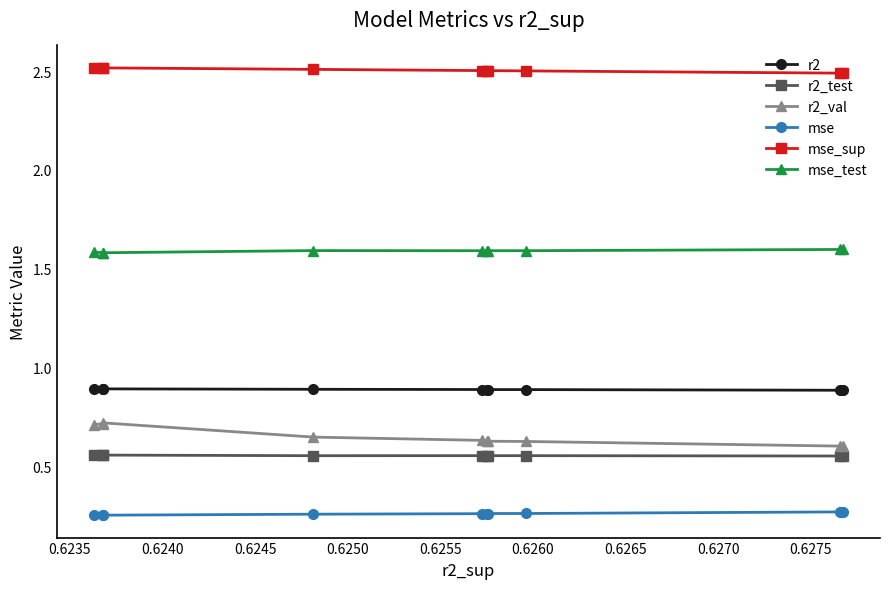

True or false: mse_sup and mse_test intersect in this chart.

False